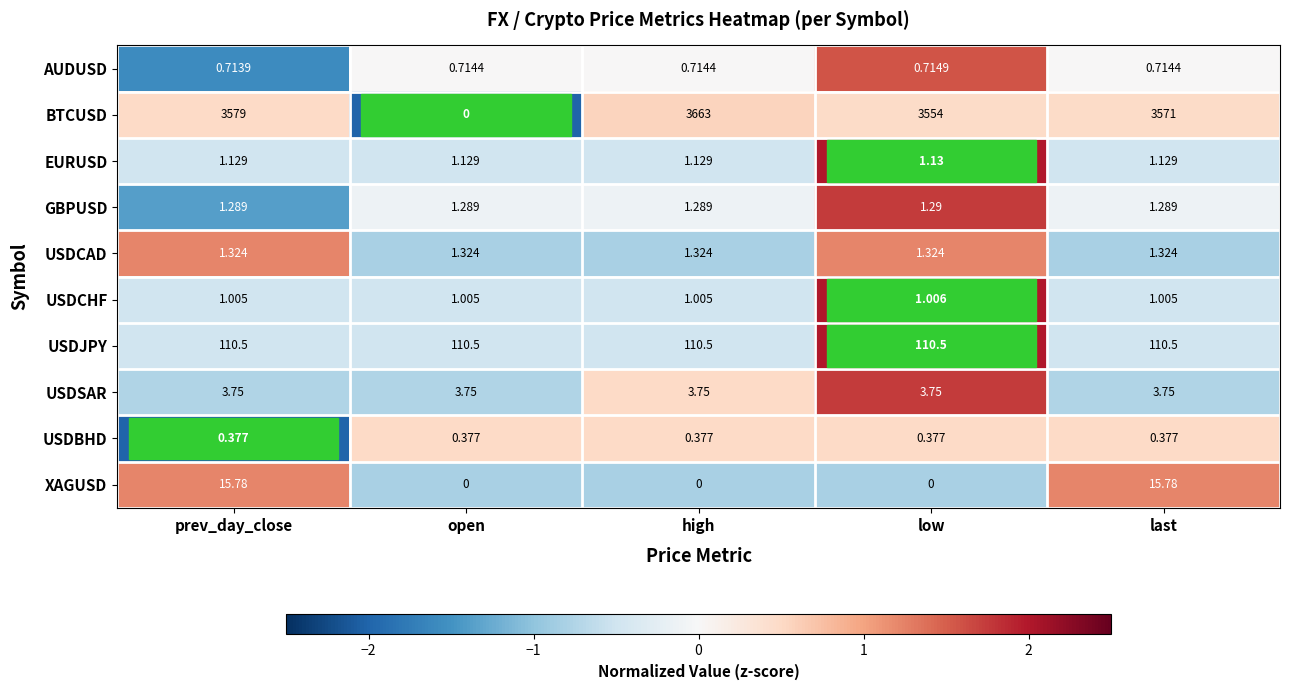

Is the value of USDJPY at last greater than the value of USDCHF at open?

Yes